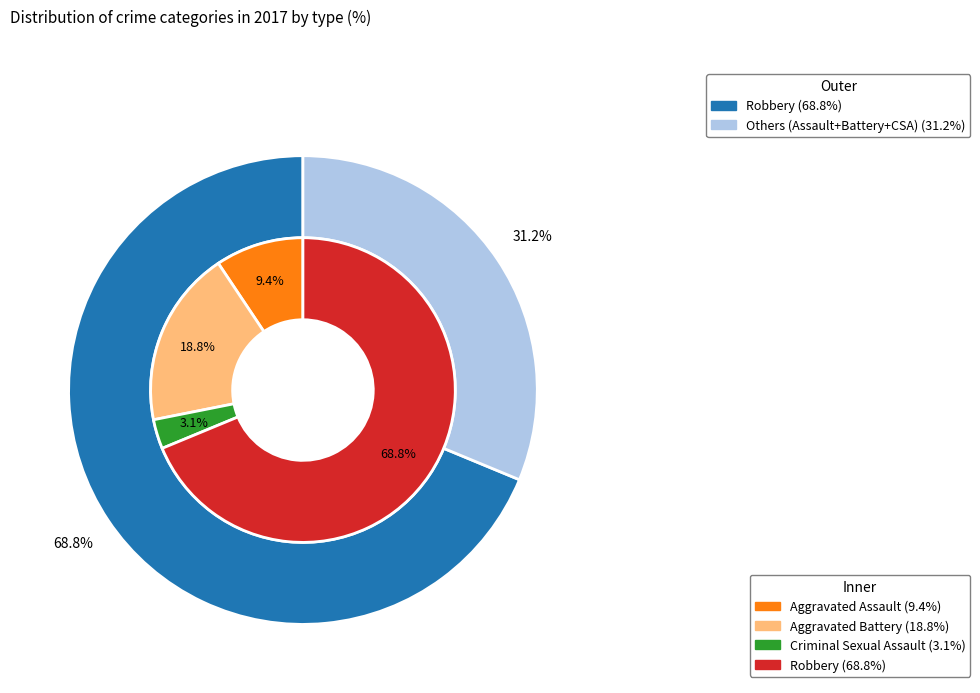

To the nearest percent, what is the difference between the Aggravated Assault and Aggravated Battery slice percentages?

9%